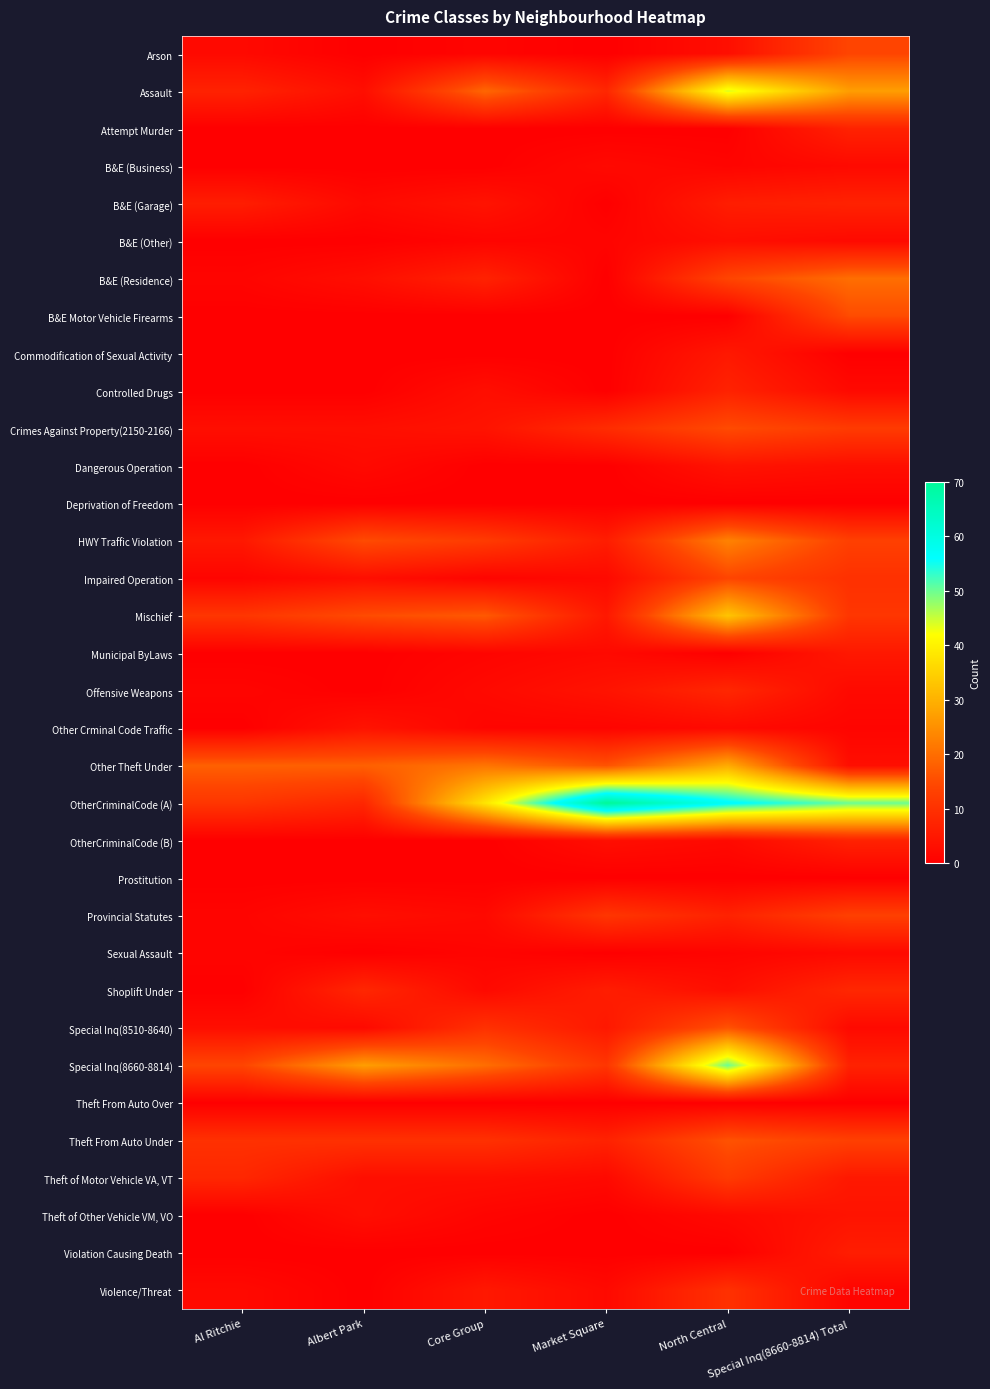

How many series are shown in this chart?

34